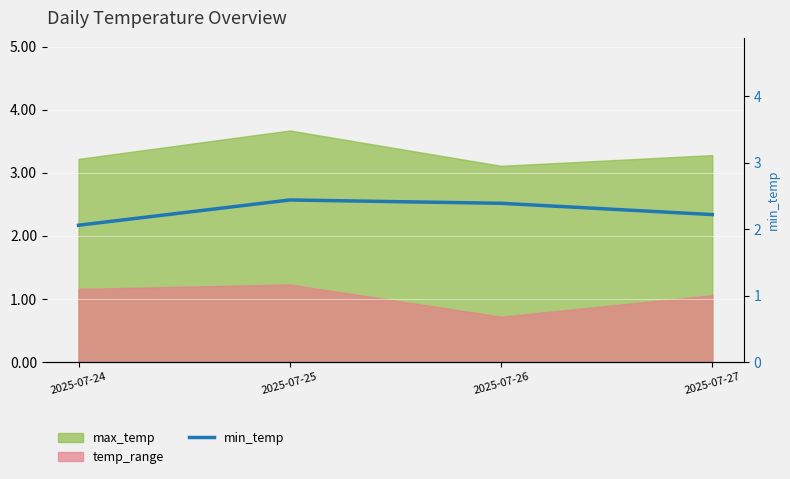

Approximately how many times larger is the value at 2025-07-25 compared to 2025-07-26?

1.0